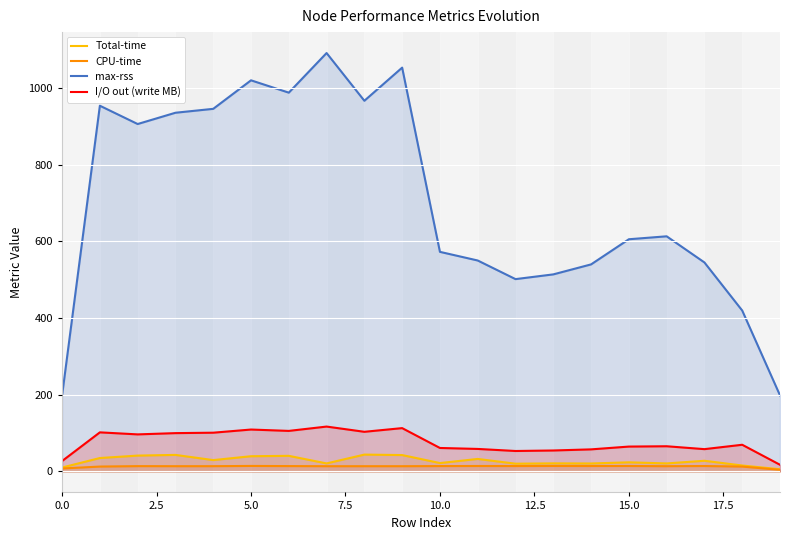

At which label is I/O out (write MB) closest to 67?

16